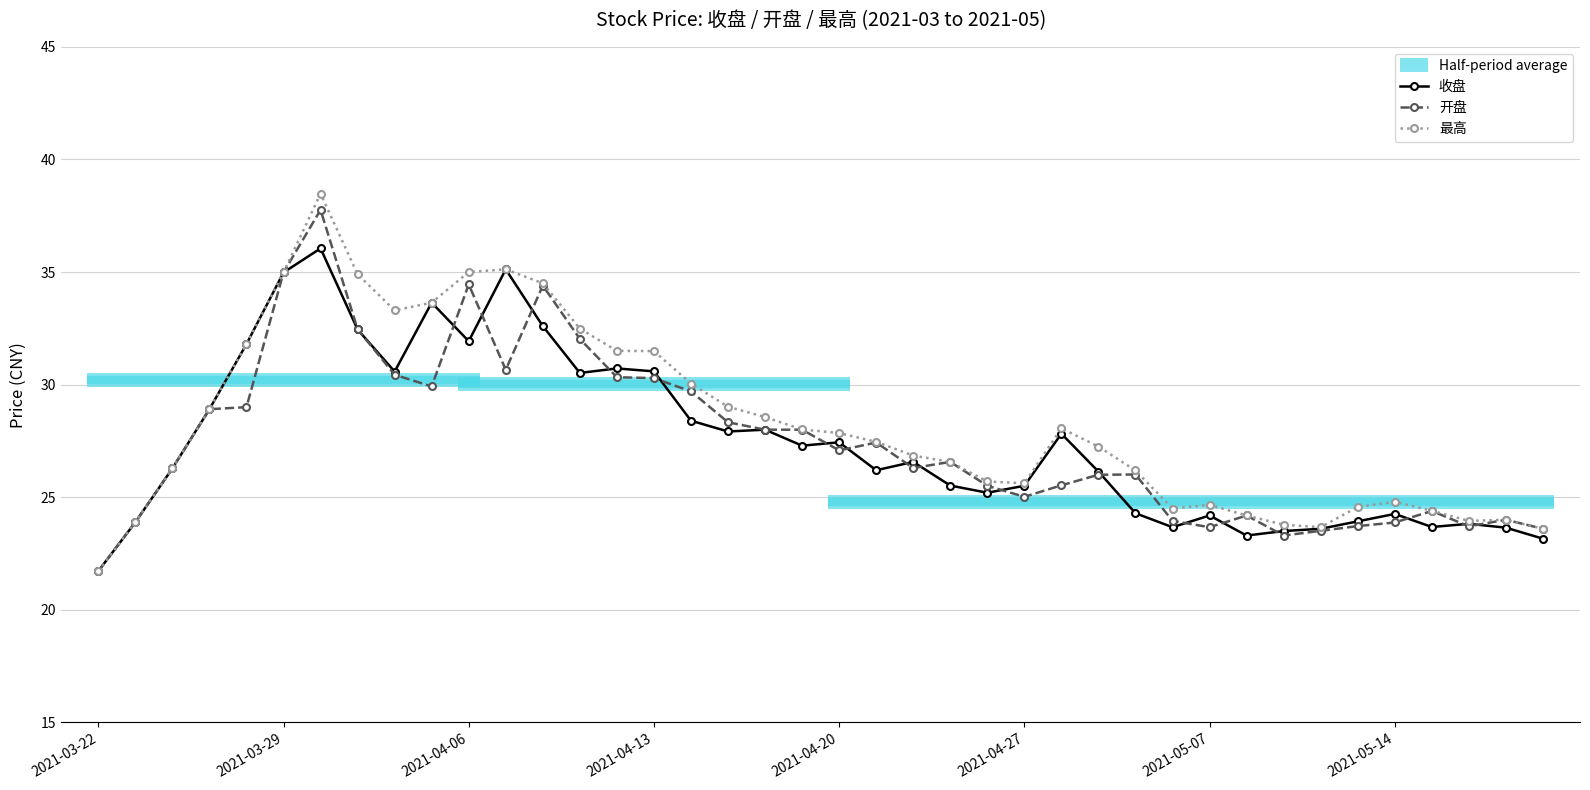

What is the highest value of the 收盘 series?

36.0